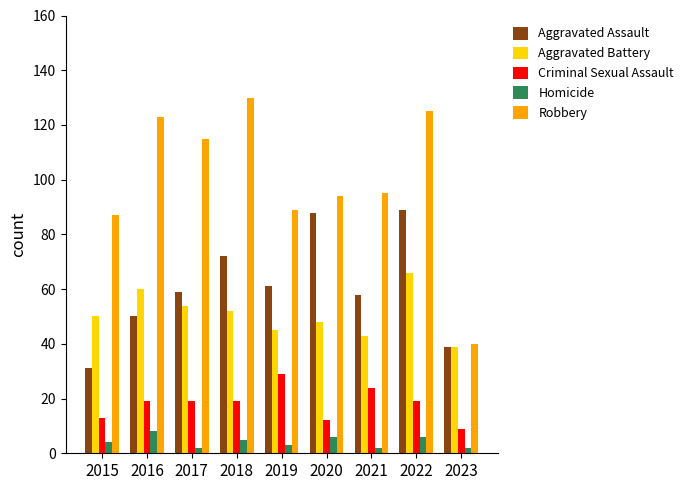

At which category is the sum across all series the highest?

2022